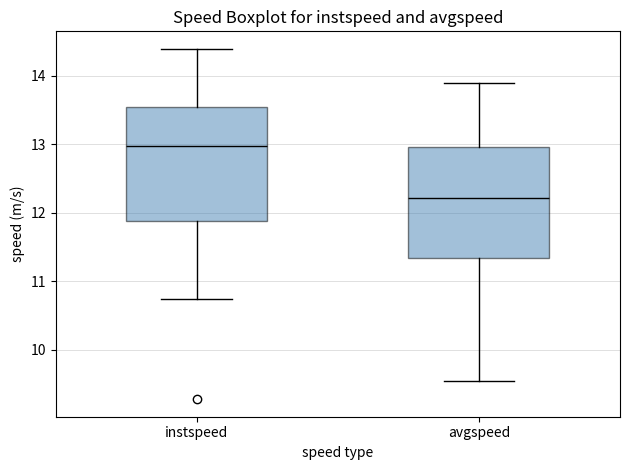

Reading left to right, transcribe this box plot: for each box, give where its median line is, the range the box spans, and where its two whiskers end, as read against the y-axis. The values are not printed on the chart, so give them approximately, as read against the axis.

instspeed: median 13.0, box 11.9 to 13.5, whiskers 10.7 to 14.4
avgspeed: median 12.2, box 11.3 to 13.0, whiskers 9.5 to 13.9